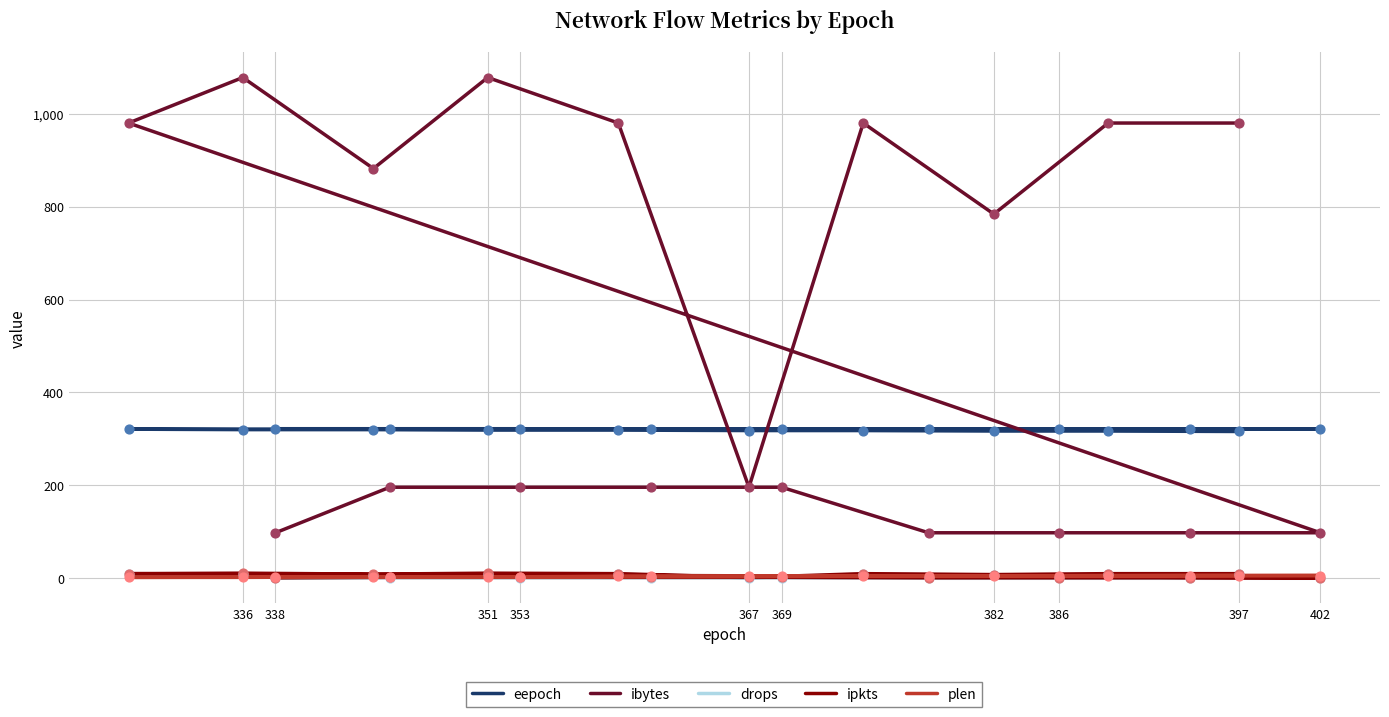

Which series has the largest Y range (max minus min)?

ibytes